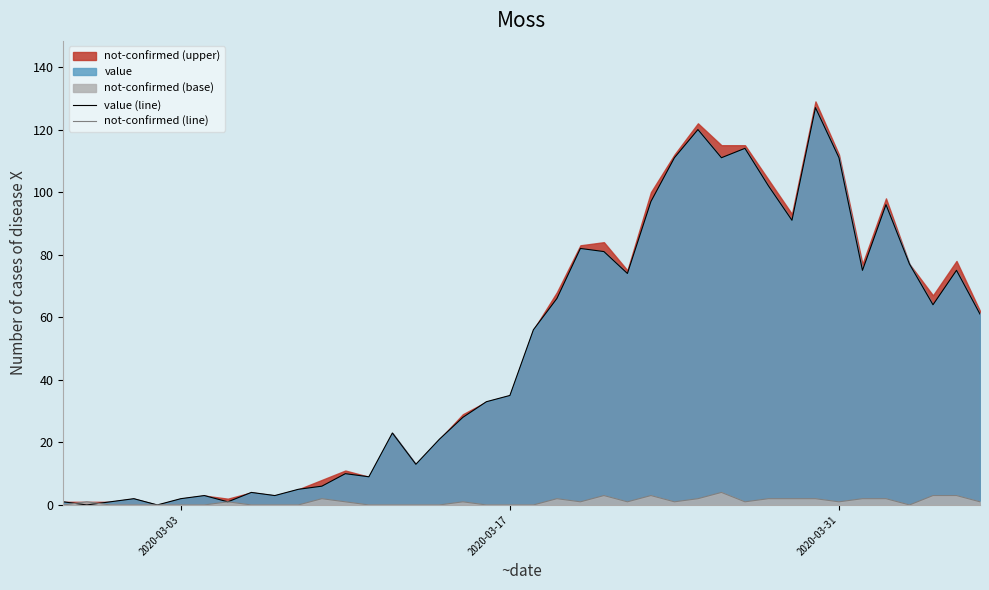

What is the maximum value for value (line)?

127